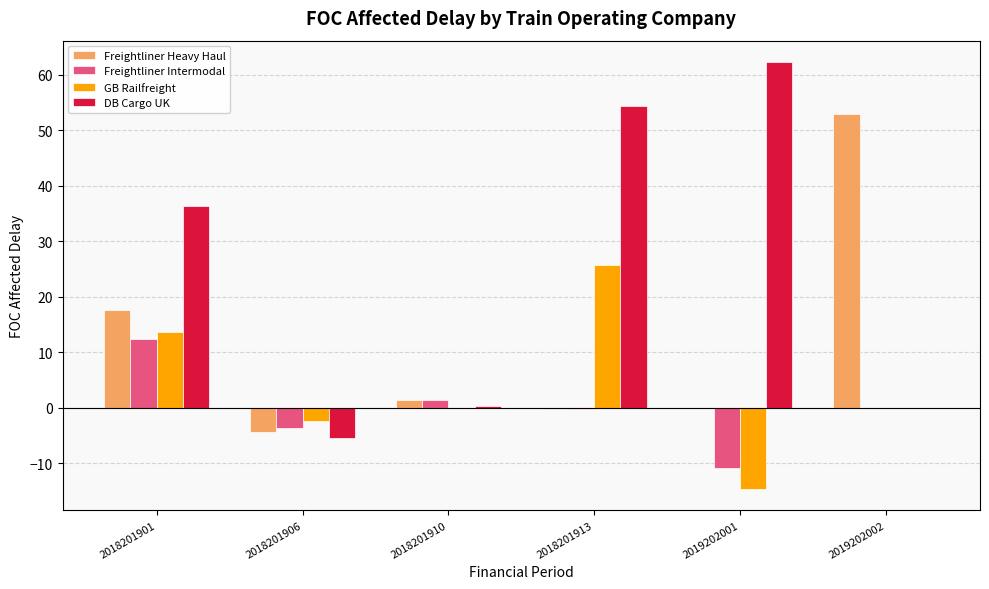

What is the sum of all Freightliner Intermodal values?

-0.9